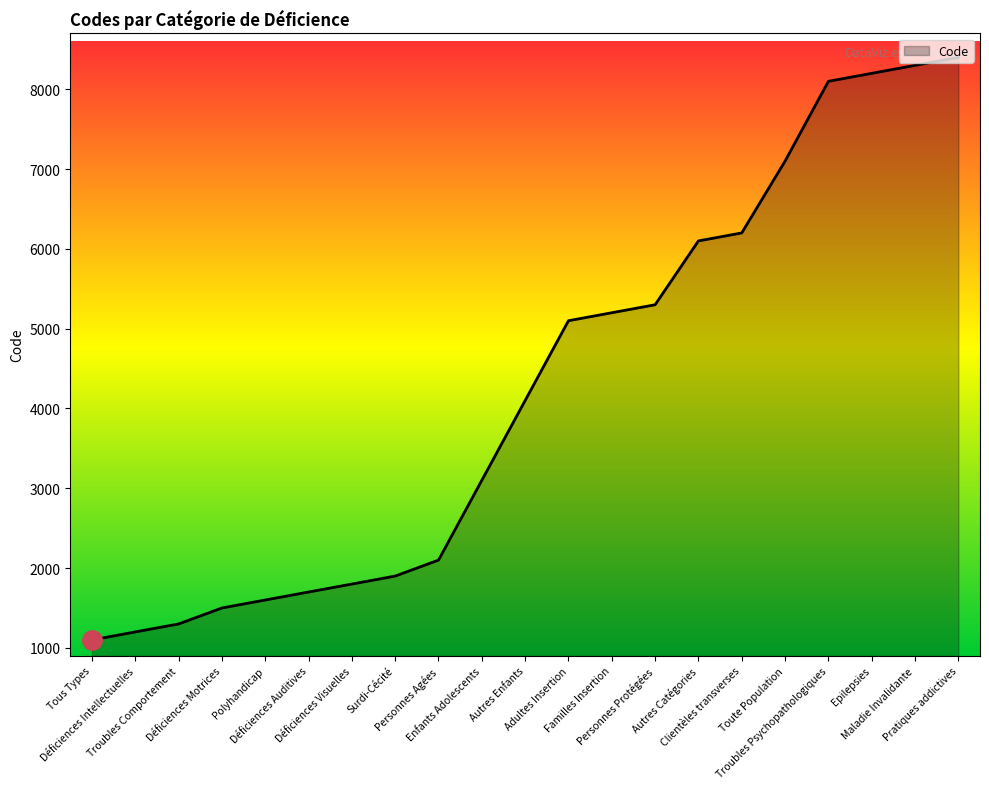

What is the minimum value shown in the chart?

1100